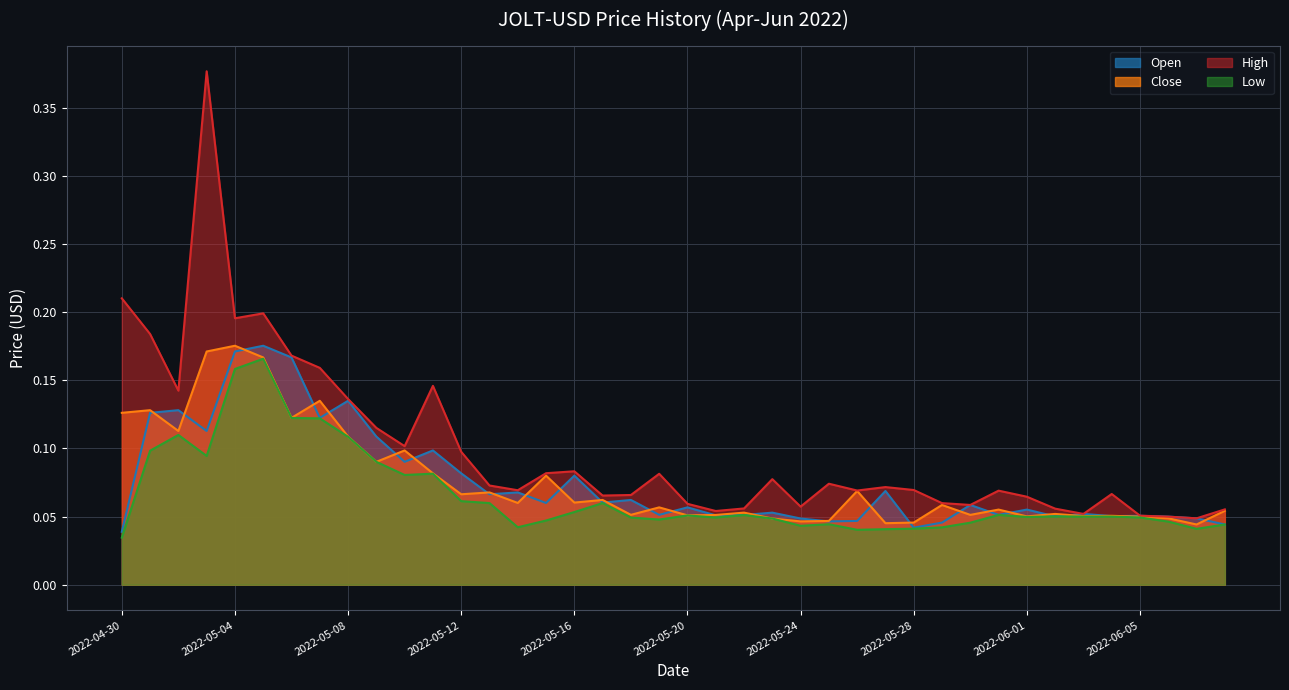

Which series changed the most between 2022-05-02 and 2022-05-05?

High